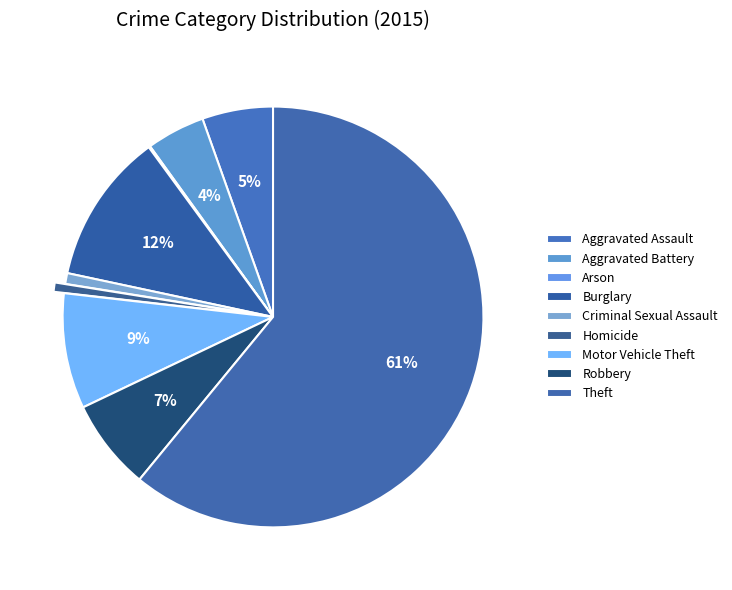

How many slices are in this pie chart?

9